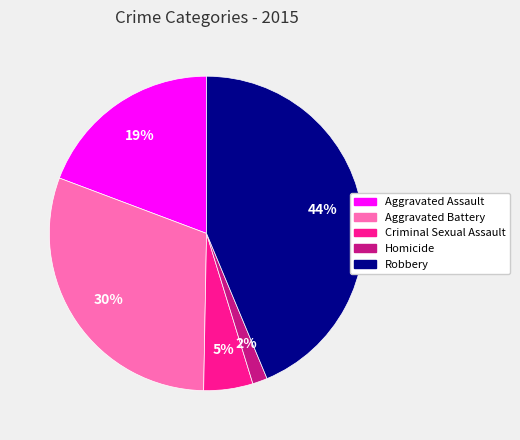

Do Aggravated Battery and Homicide together represent more than half of the pie?

No